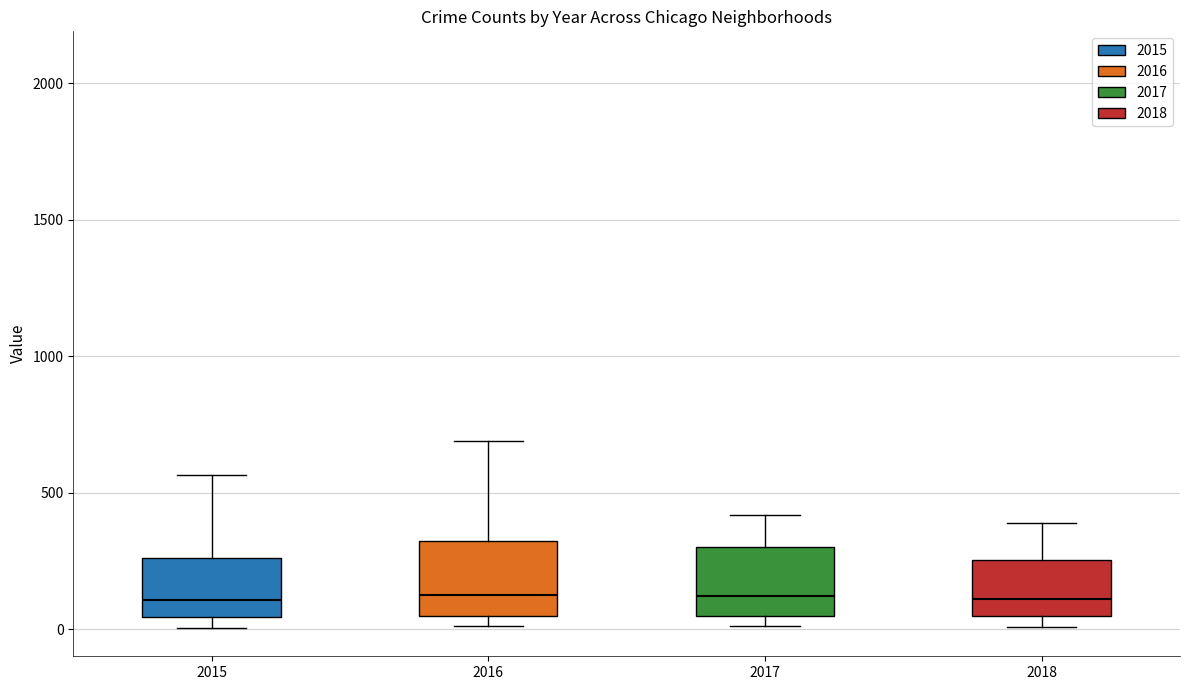

Where does the median line of the box at x = 2015 sit on the y-axis? The values are not printed on the chart, so give them approximately, as read against the axis.

100